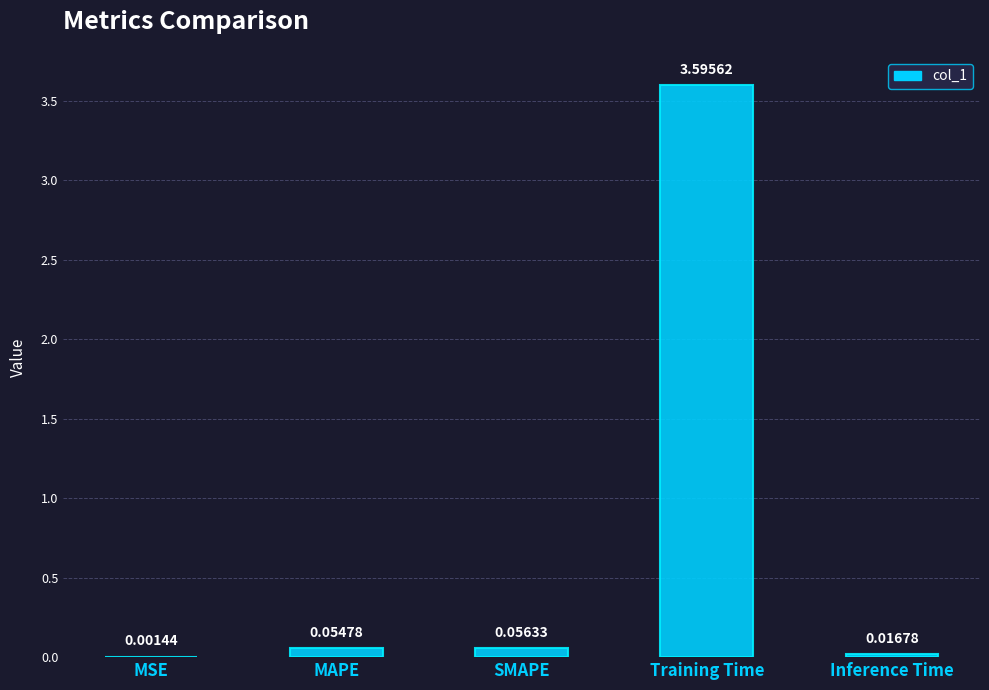

Between Training Time and MAPE, which is larger?

Training Time